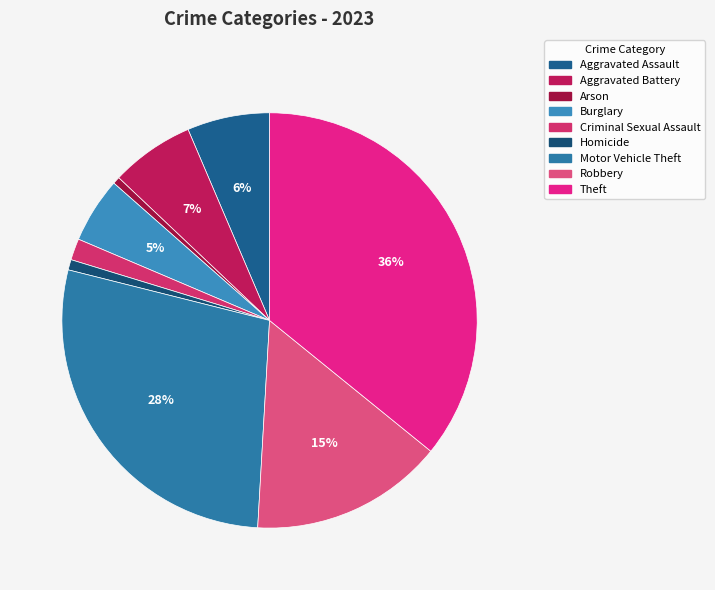

What percentage is the Robbery slice, to the nearest percent?

15%